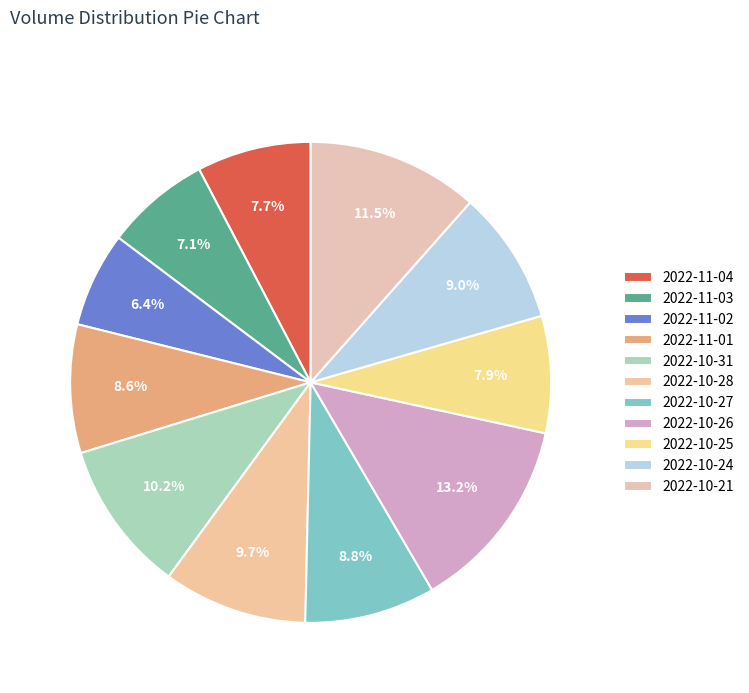

The 2022-10-27 slice represents 9% of the pie. True or false?

True